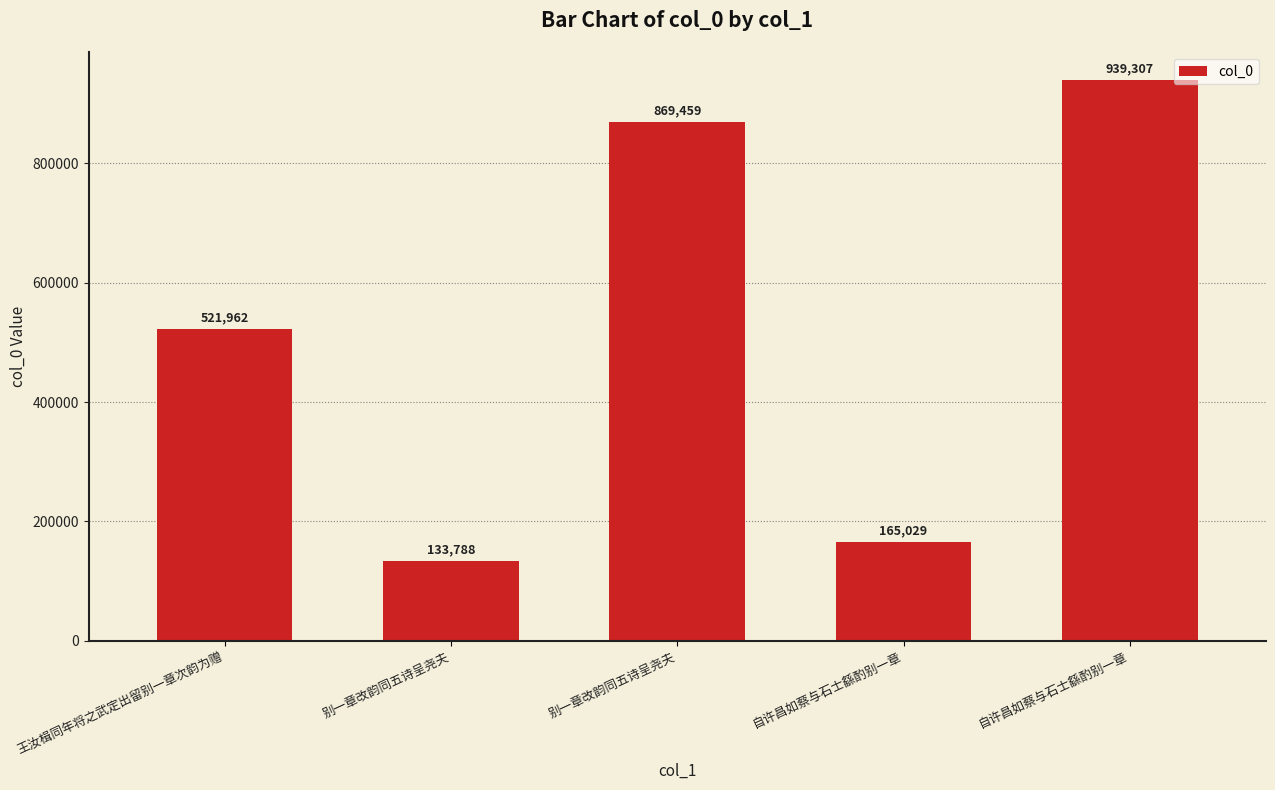

Does the chart contain any negative values?

No